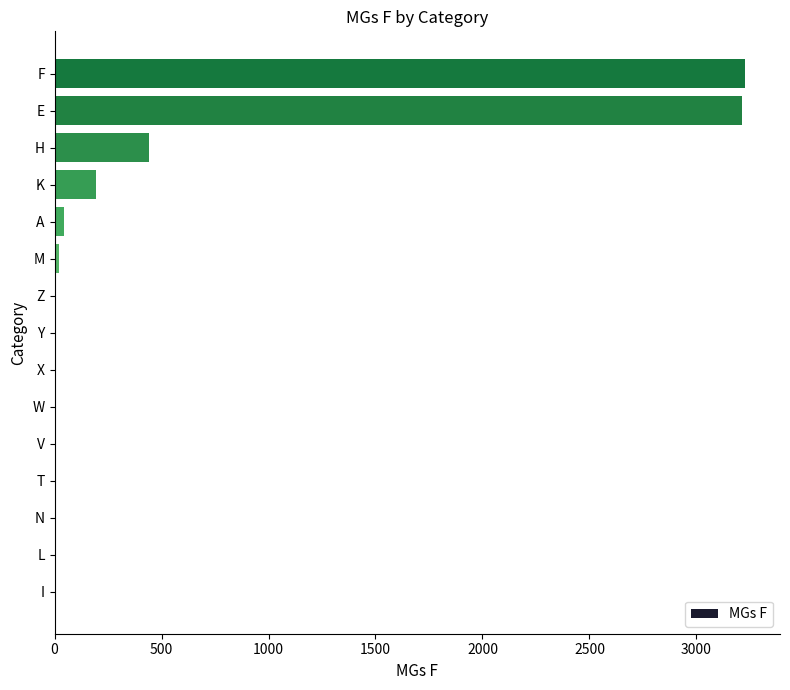

What is the ratio of the value at E to the value at H?

7.3